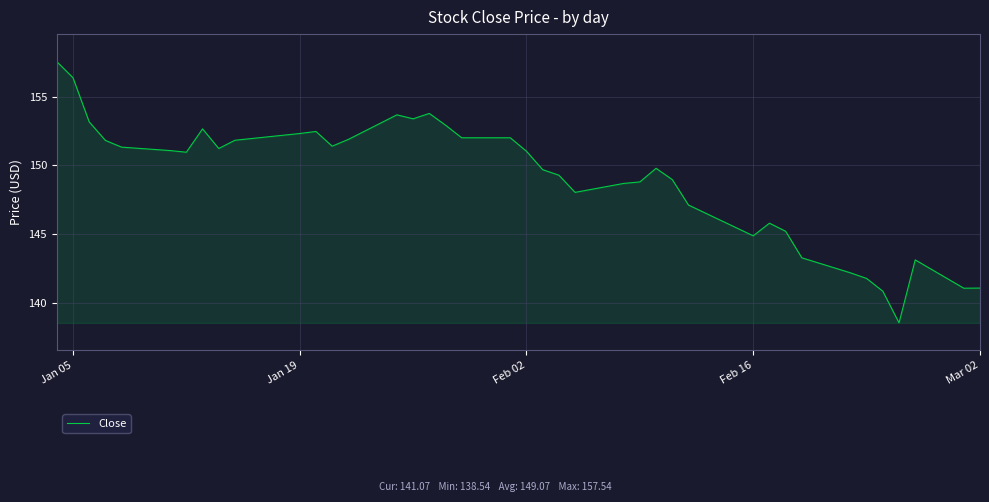

What is the difference between the maximum and minimum values?

19.0